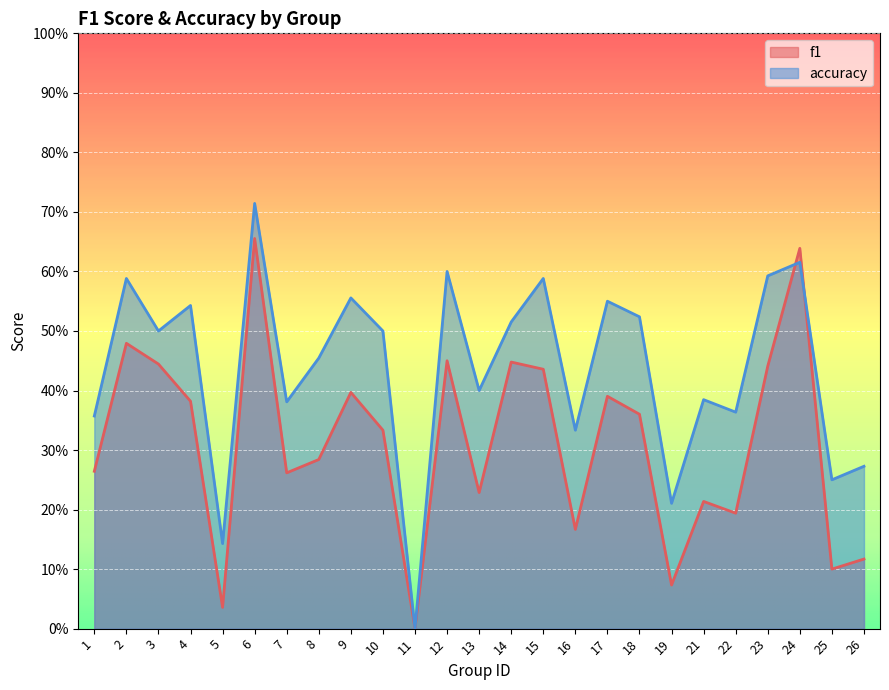

True or false: f1 has a value of 0.2 at 16.

True